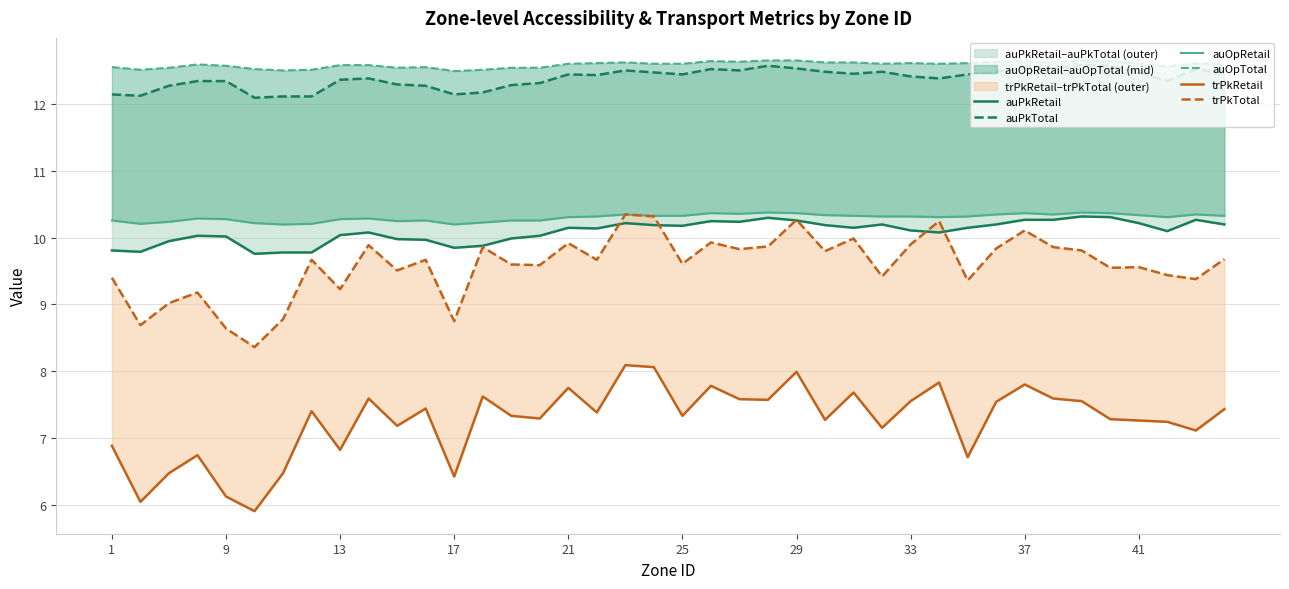

True or false: trPkTotal and auPkTotal cross at least once.

False